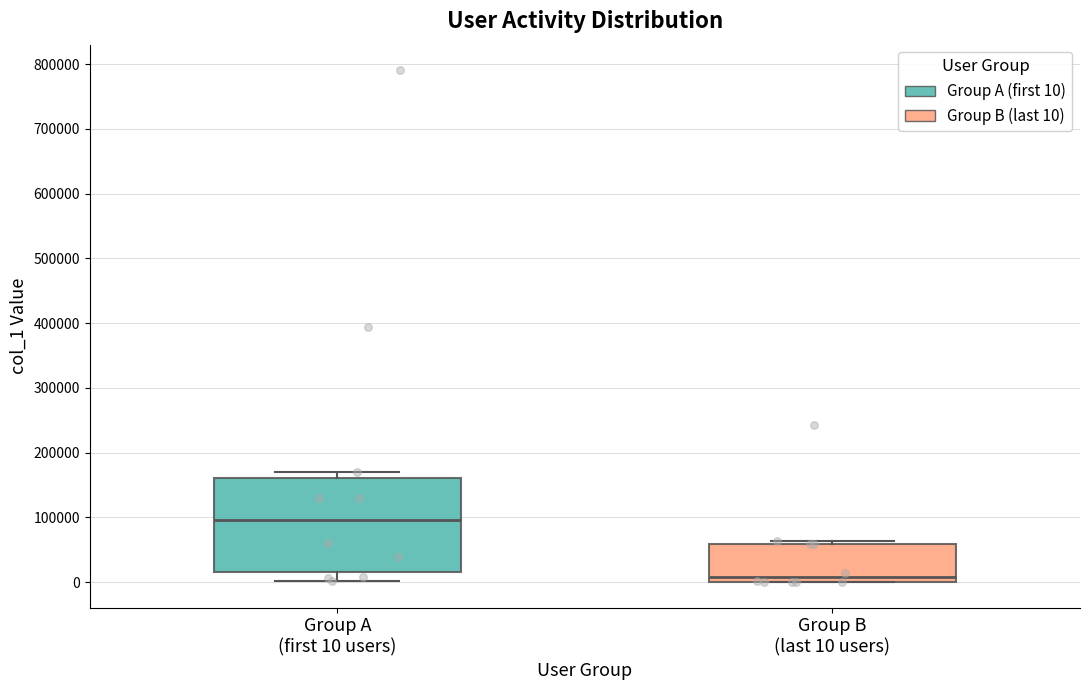

Which box has the lowest median line?

Group B (last 10 users)